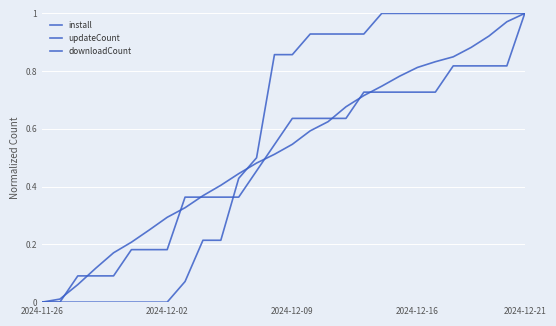

What is the value of the install point at the 12th from the left?

0.4